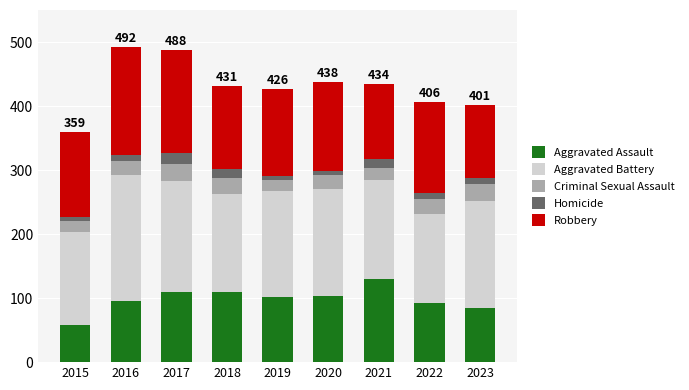

What is the sum of all Aggravated Assault values?

886